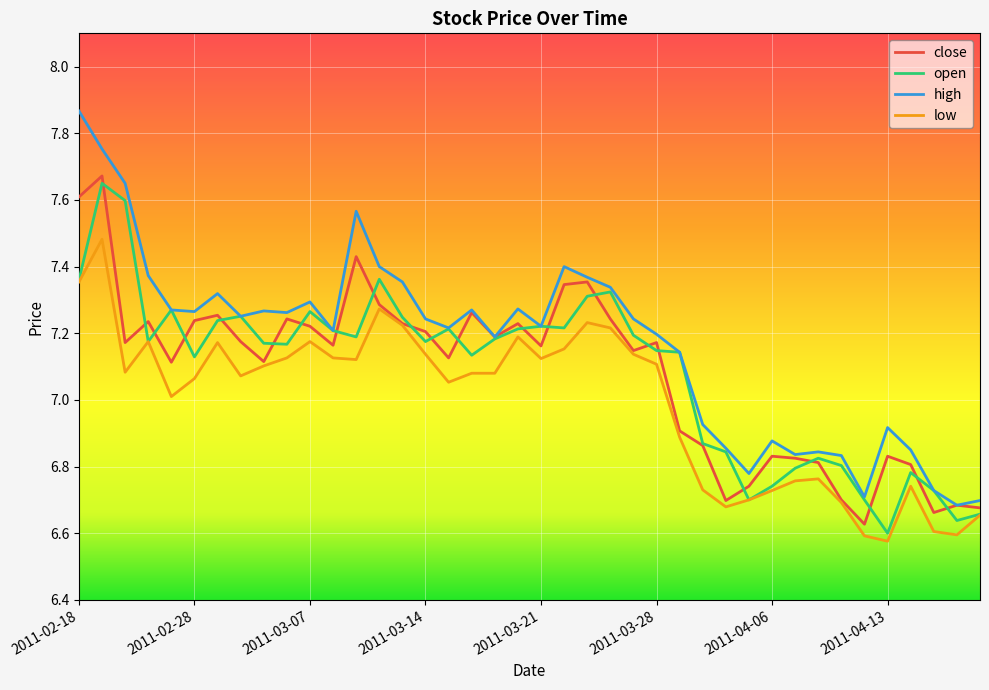

How many open values are between 6 and 7?

13